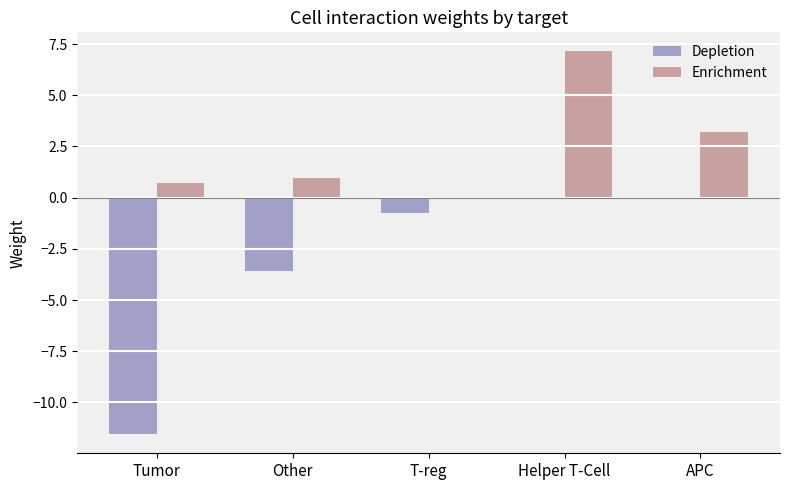

The Depletion series shows 0.0 at Helper T-Cell. True or false?

True